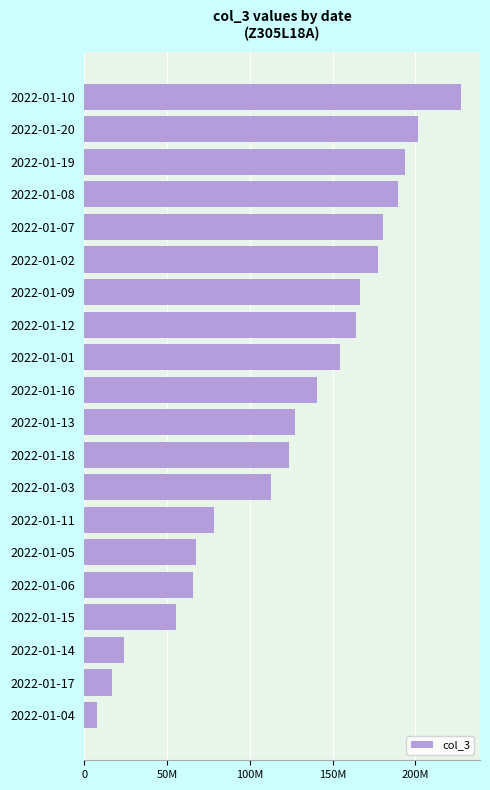

Rank the categories by value from lowest to highest.

2022-01-04, 2022-01-17, 2022-01-14, 2022-01-15, 2022-01-06, 2022-01-05, 2022-01-11, 2022-01-03, 2022-01-18, 2022-01-13, 2022-01-16, 2022-01-01, 2022-01-12, 2022-01-09, 2022-01-02, 2022-01-07, 2022-01-08, 2022-01-19, 2022-01-20, 2022-01-10